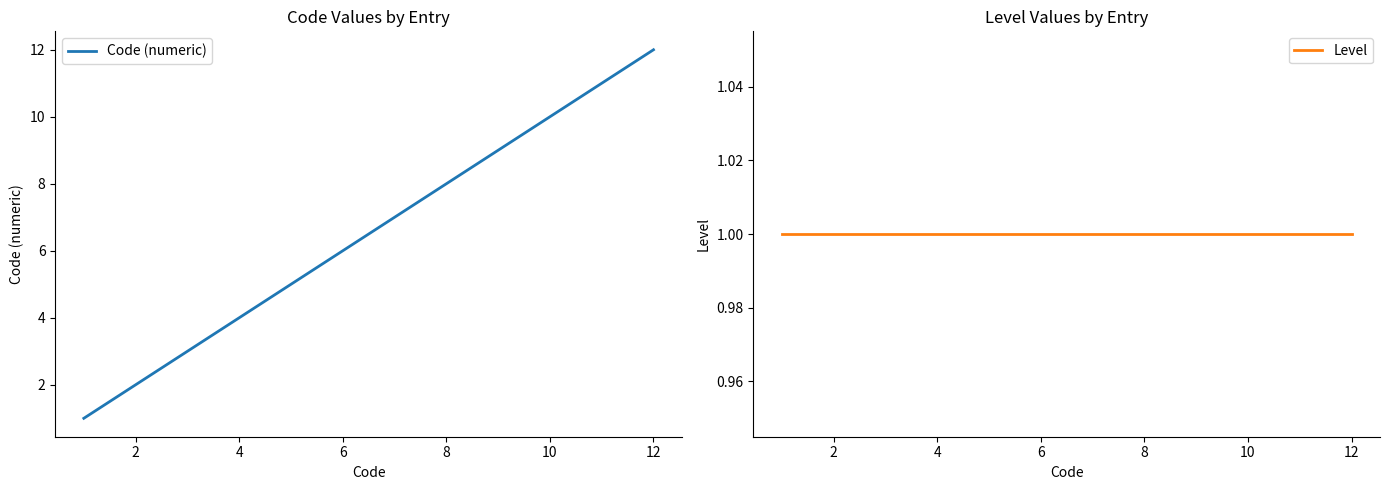

True or false: Level has more than 2 points higher than both neighbors.

False